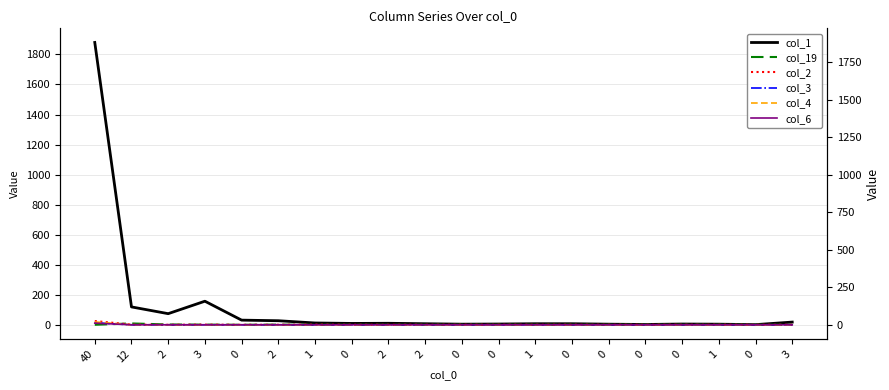

Reading right to left, list all the values displayed in this chart.

col_1: 3=18	0=1	1=4	0=5	0=2	0=4	0=7	1=7	0=5	0=4	2=7	2=10	0=9	1=12	2=27	0=31	3=157	2=74	12=119	40=1880
col_19: 3=0	0=0	1=0	0=0	0=0	0=0	0=0	1=0	0=0	0=0	2=0	2=0	0=0	1=0	2=1	0=0	3=1	2=2	12=9	40=0
col_2: 3=0	0=0	1=0	0=0	0=0	0=0	0=0	1=0	0=0	0=0	2=0	2=0	0=0	1=1	2=0	0=0	3=1	2=0	12=1	40=25
col_3: 3=0	0=0	1=0	0=0	0=0	0=0	0=0	1=0	0=0	0=0	2=0	2=0	0=0	1=0	2=0	0=0	3=0	2=0	12=0	40=13
col_4: 3=0	0=0	1=0	0=0	0=0	0=0	0=0	1=0	0=0	0=0	2=0	2=0	0=0	1=0	2=0	0=0	3=0	2=0	12=0	40=19
col_6: 3=0	0=0	1=0	0=0	0=0	0=0	0=0	1=0	0=0	0=0	2=0	2=0	0=0	1=0	2=0	0=0	3=0	2=0	12=0	40=11